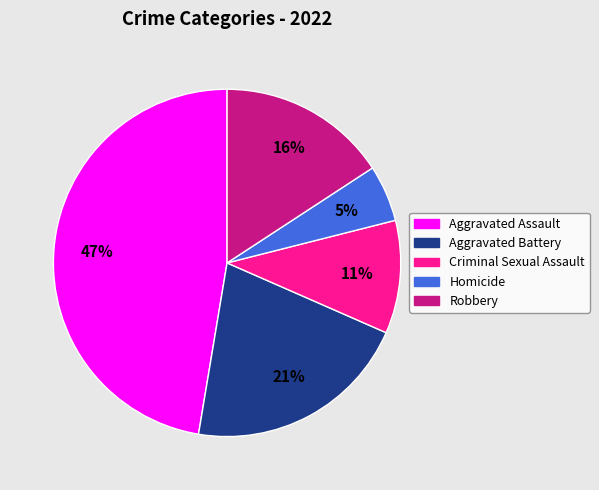

To the nearest percent, what is the combined percentage of Aggravated Battery and Robbery?

37%